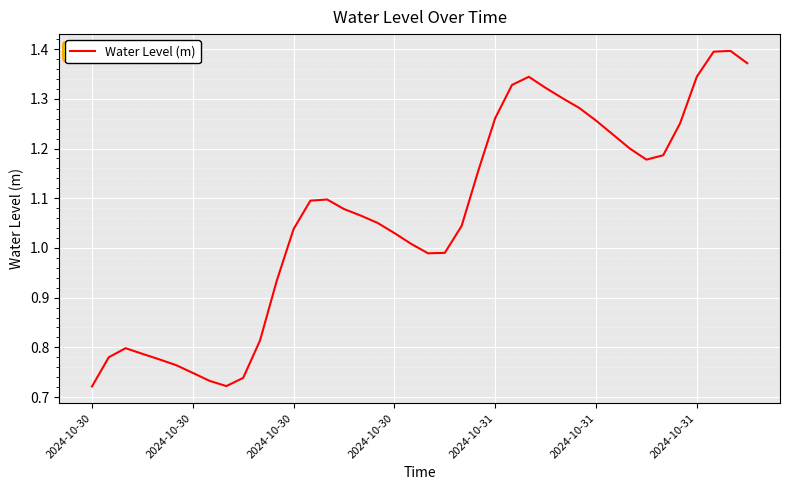

Reading left to right, extract all data points from this chart.

0.7	0.8	0.8	0.8	0.8	0.8	0.7	0.7	0.7	0.7	0.8	0.9	1.0	1.1	1.1	1.1	1.1	1.1	1.0	1.0	1.0	1.0	1.0	1.2	1.3	1.3	1.3	1.3	1.3	1.3	1.3	1.2	1.2	1.2	1.2	1.3	1.3	1.4	1.4	1.4